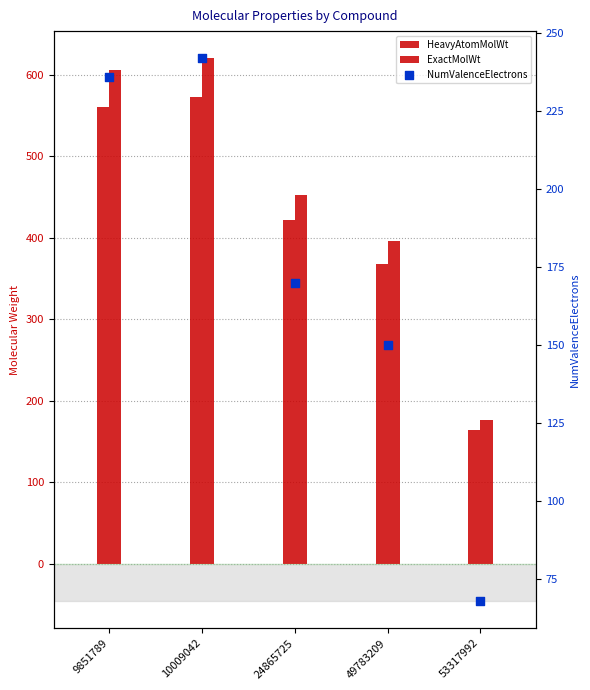

Which series reaches the maximum Y coordinate?

ExactMolWt